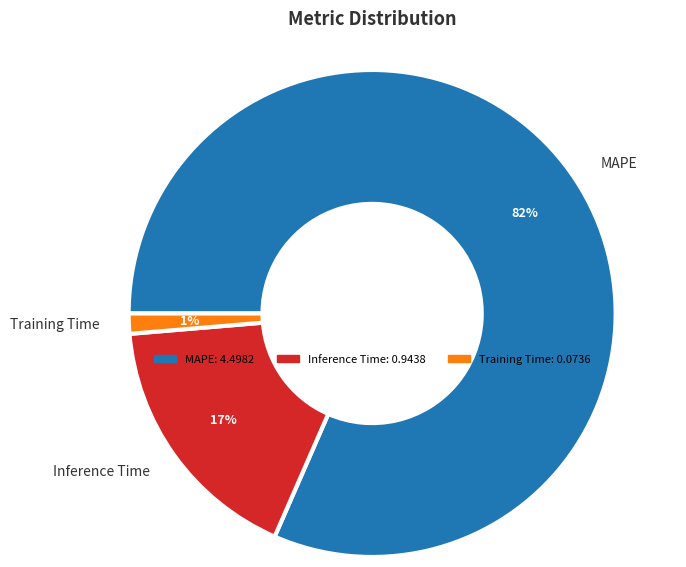

What is the smallest slice in the pie chart?

Training Time